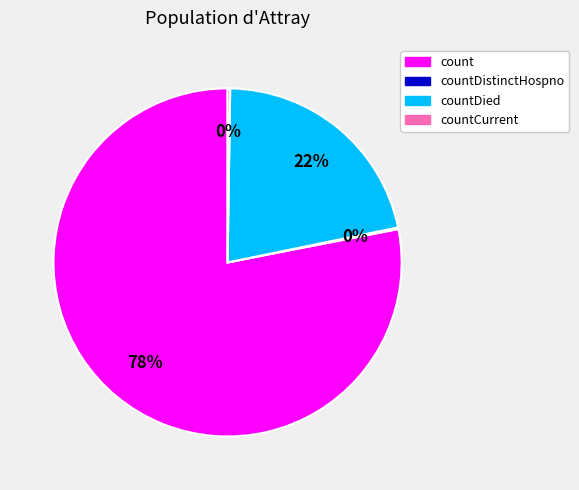

Is it true that count is 78% of the pie?

True